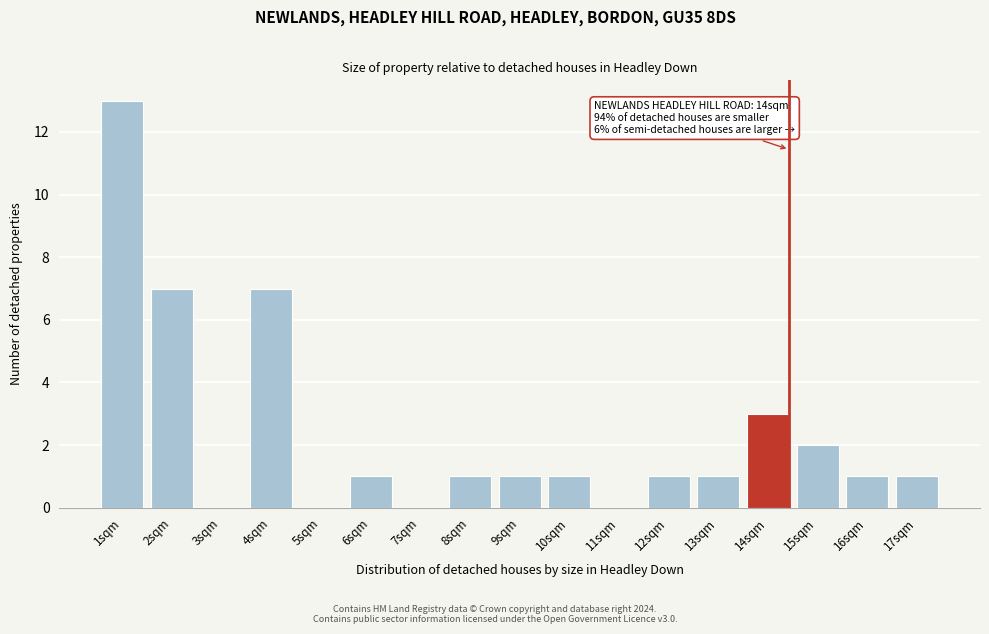

Reading left to right, what are all the values shown in this chart?

1sqm=13	2sqm=7	3sqm=0	4sqm=7	5sqm=0	6sqm=1	7sqm=0	8sqm=1	9sqm=1	10sqm=1	11sqm=0	12sqm=1	13sqm=1	14sqm=3	15sqm=2	16sqm=1	17sqm=1